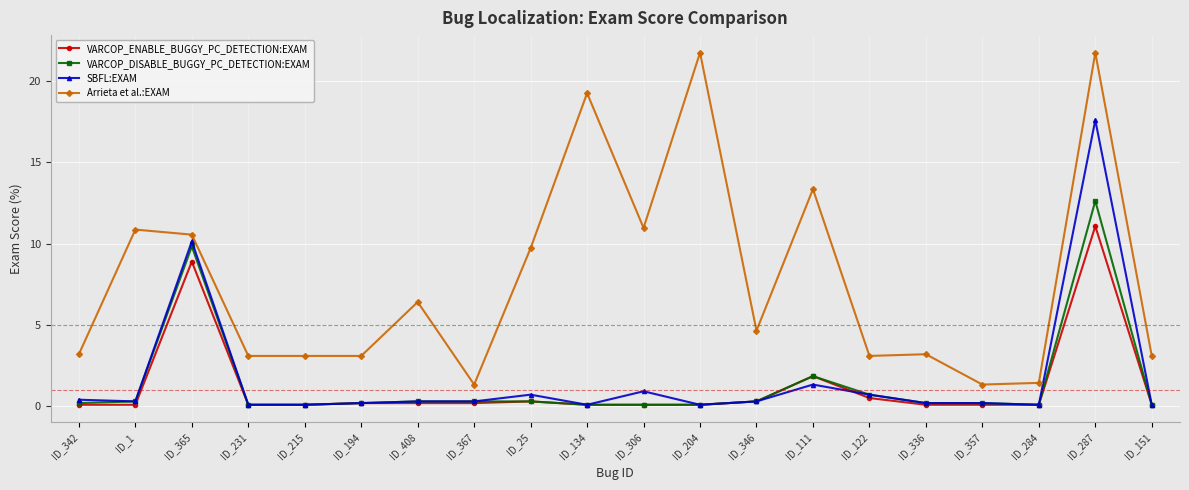

List the series in order of their peak value, lowest first.

VARCOP_ENABLE_BUGGY_PC_DETECTION:EXAM, VARCOP_DISABLE_BUGGY_PC_DETECTION:EXAM, SBFL:EXAM, Arrieta et al.:EXAM